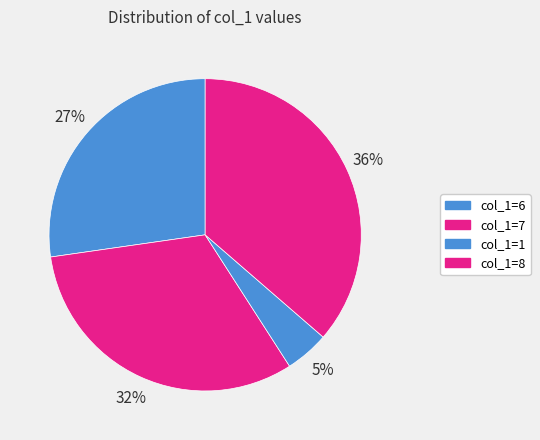

Which has a higher value, col_1=7 or col_1=8?

col_1=8